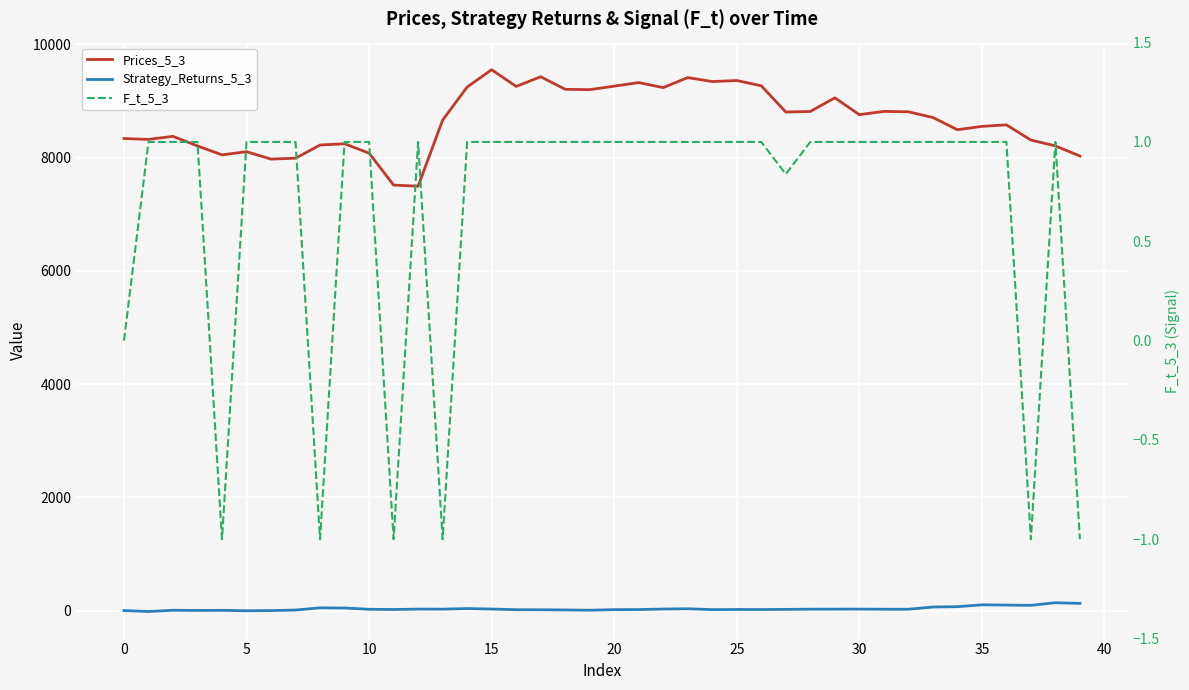

True or false: Prices_5_3 and Strategy_Returns_5_3 intersect in this chart.

False